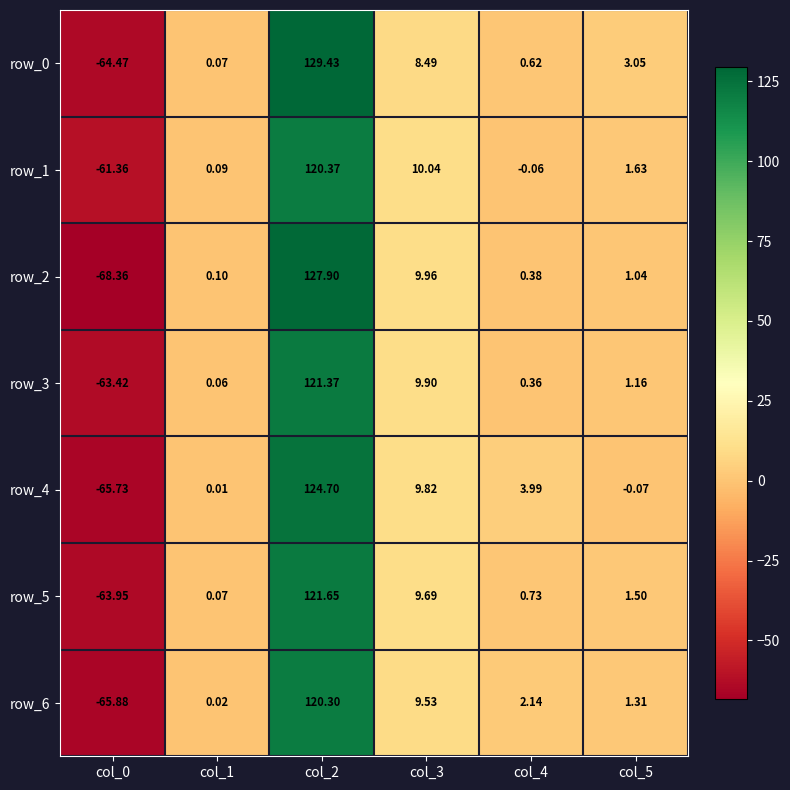

Is the value of row_5 at col_2 greater than the value of row_0 at col_2?

No